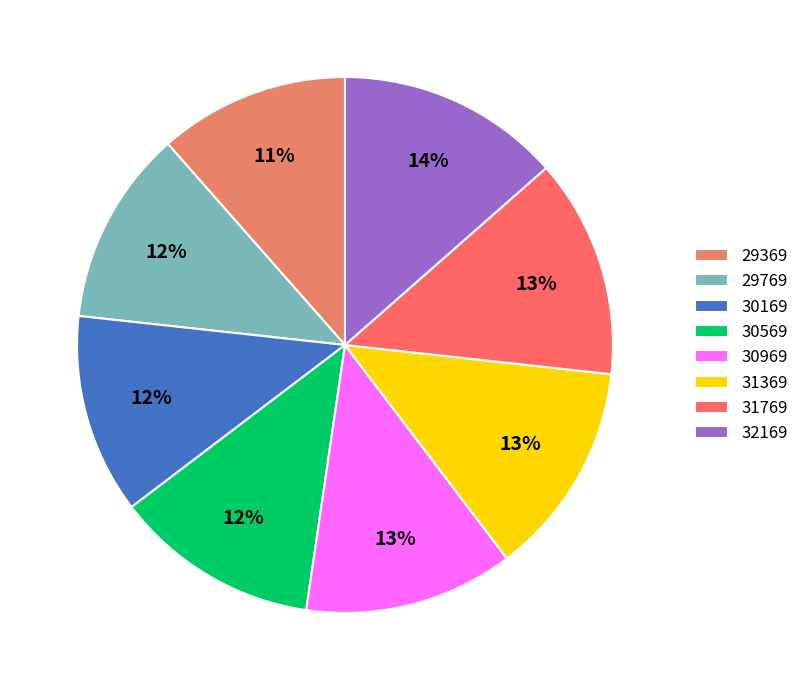

Which slice is the smallest?

29369